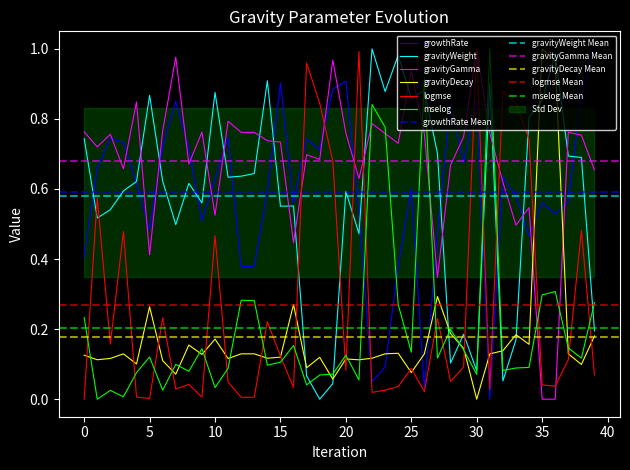

How many times do gravityGamma and gravityDecay cross each other?

2